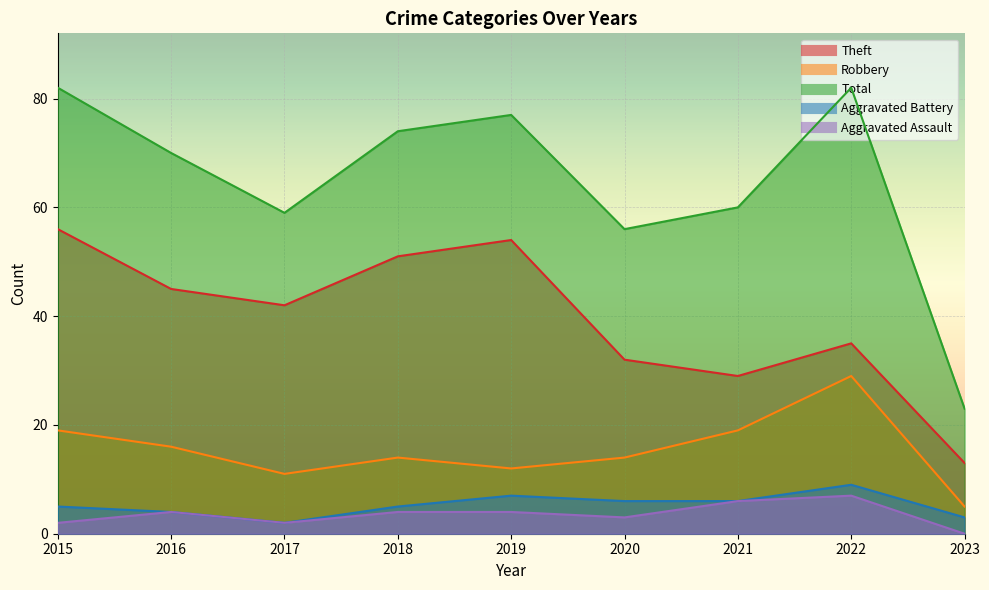

At which category does Aggravated Battery reach its first local peak?

2019